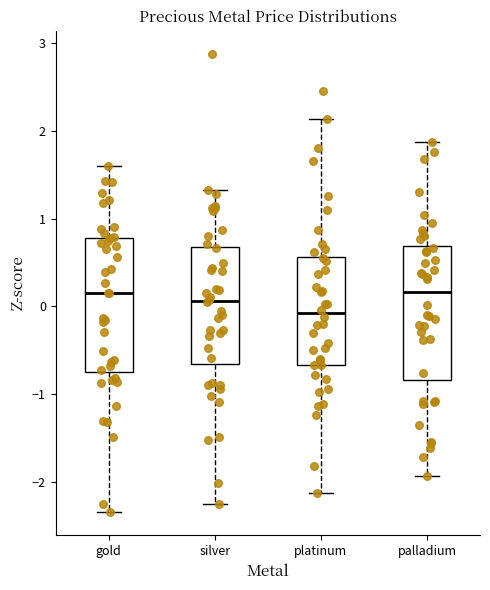

Which box's median line is the lowest?

platinum